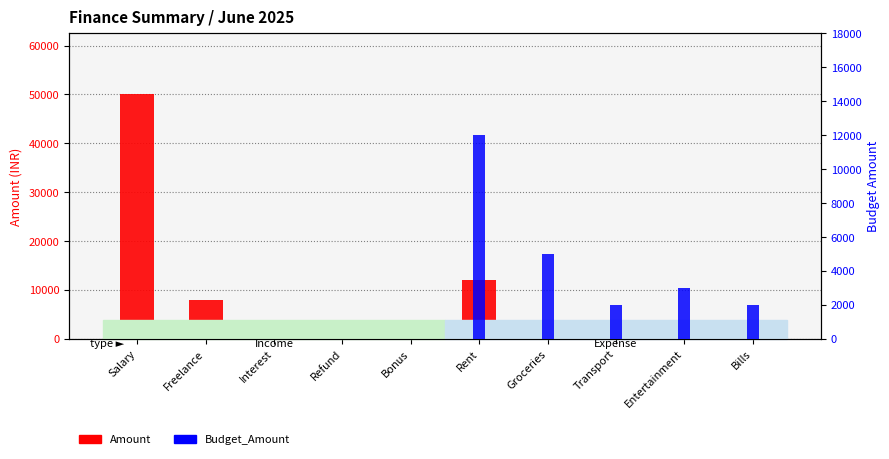

Is it true that Amount equals 12000 at Rent?

True